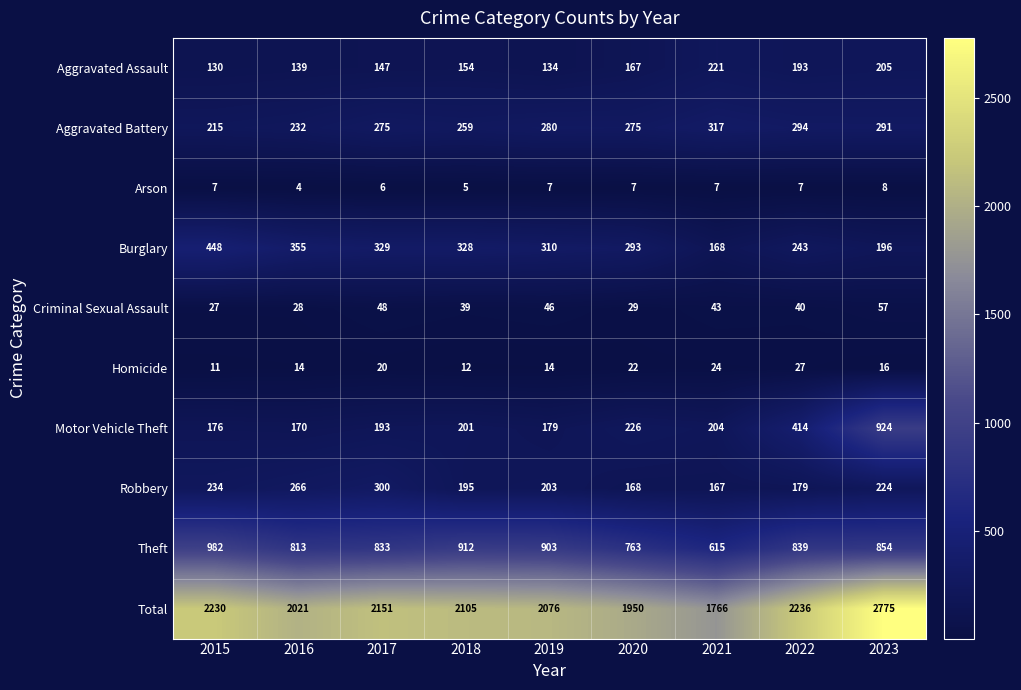

Count the number of categories in the chart.

9